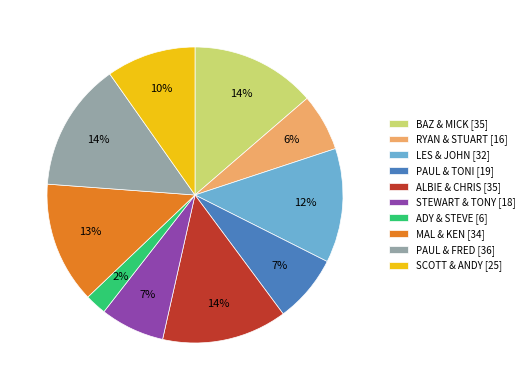

Is there a majority slice in this chart?

No